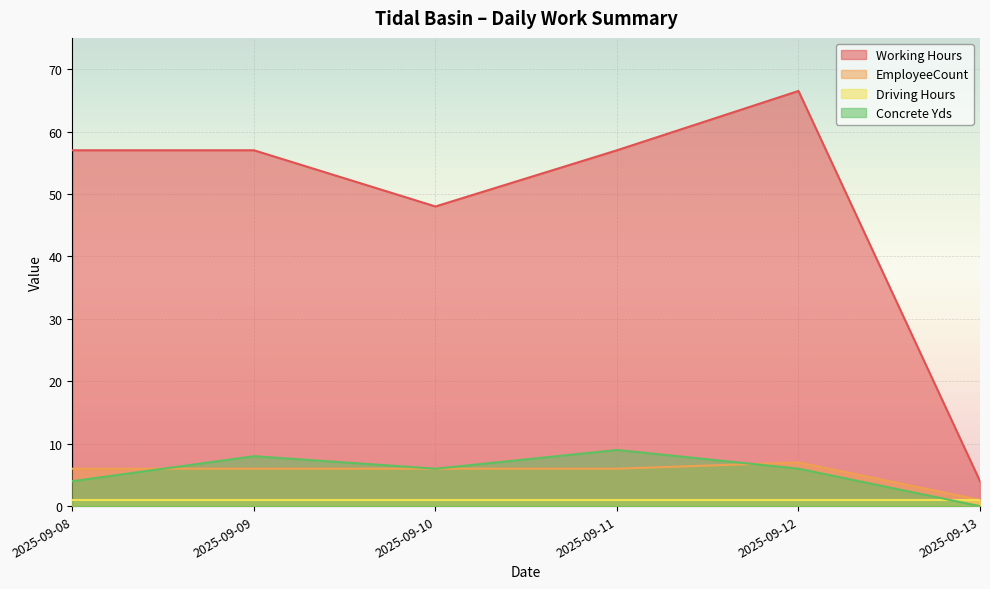

What is the value of the EmployeeCount point at the 1st from the left?

6.0